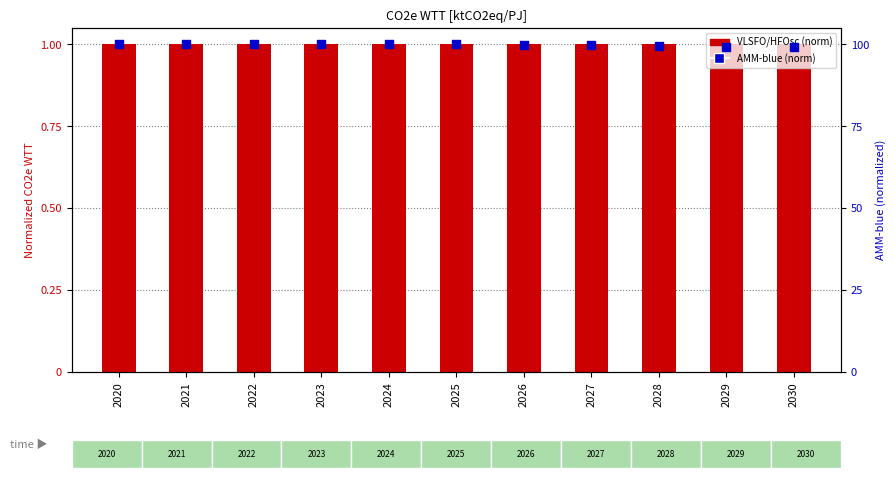

At how many categories does at least one series exceed 0?

11